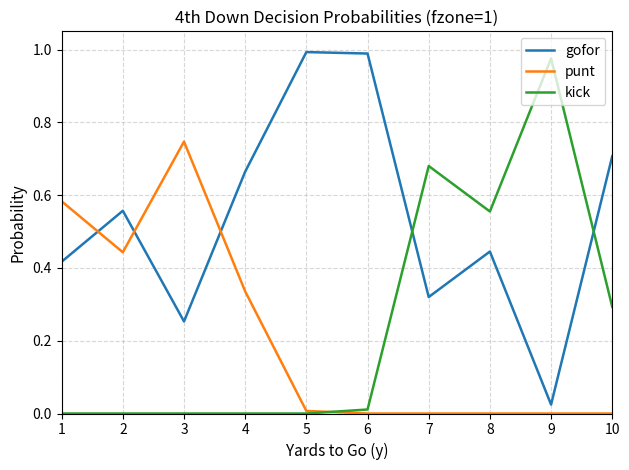

Is it true that gofor equals 0.1 at 3?

False